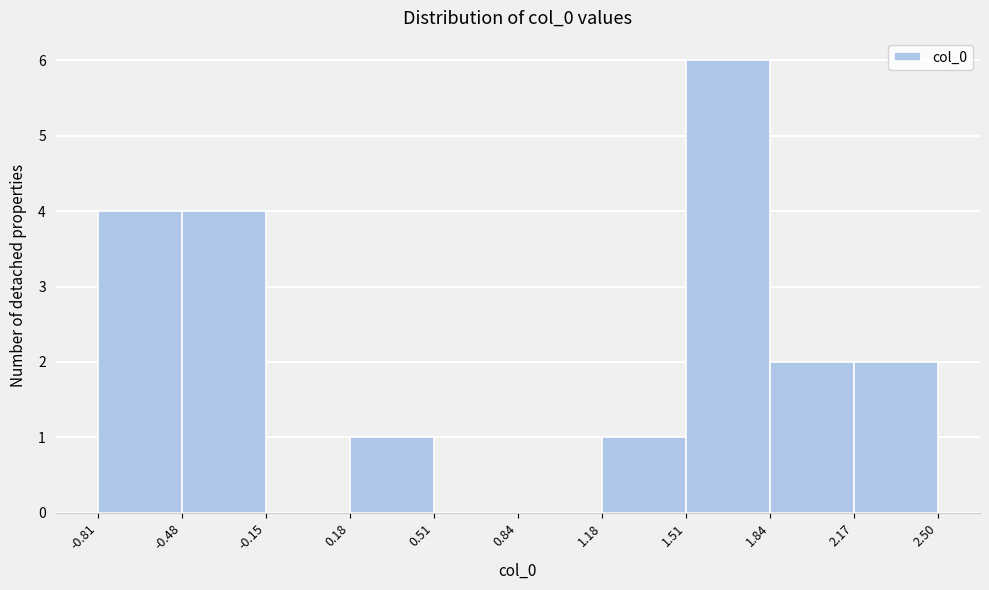

Reading left to right, transcribe this chart: for each bar, give the range it covers on the x-axis and its height. The values are not printed on the chart, so give them approximately, as read against the axis.

-0.81 to -0.48: 4
-0.48 to -0.15: 4
-0.15 to 0.18: 0
0.18 to 0.51: 1
0.51 to 0.84: 0
0.84 to 1.18: 0
1.18 to 1.51: 1
1.51 to 1.84: 6
1.84 to 2.17: 2
2.17 to 2.50: 2